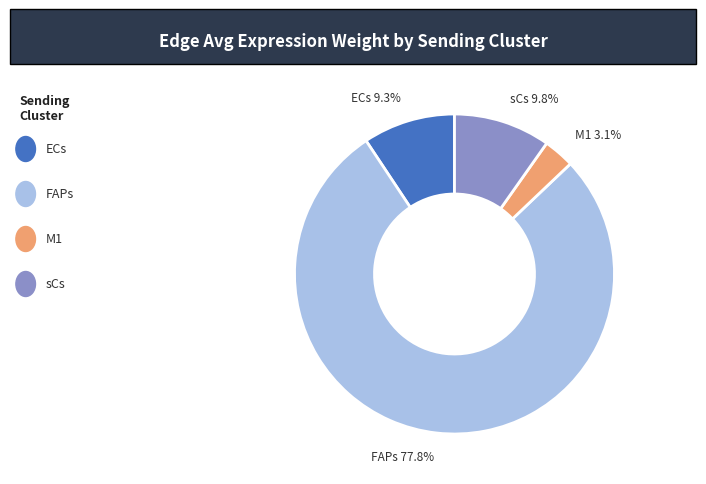

Does any single category account for the majority?

Yes